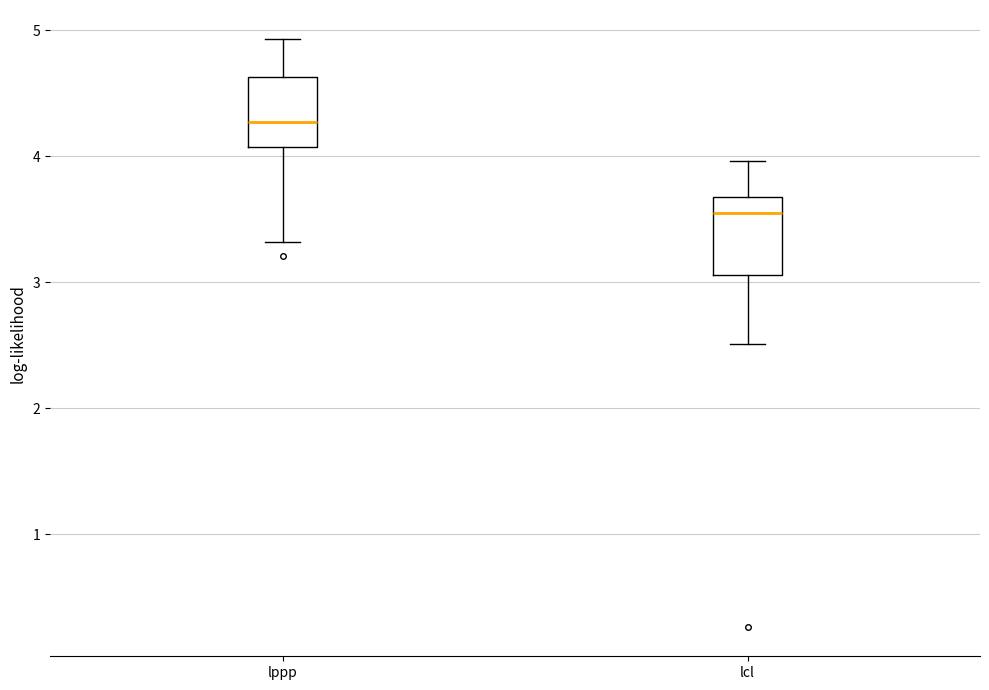

Reading left to right, transcribe this box plot: for each box, give where its median line is, the range the box spans, and where its two whiskers end, as read against the y-axis. The values are not printed on the chart, so give them approximately, as read against the axis.

lppp: median 4.3, box 4.1 to 4.6, whiskers 3.3 to 4.9
lcl: median 3.6, box 3.1 to 3.7, whiskers 2.5 to 4.0